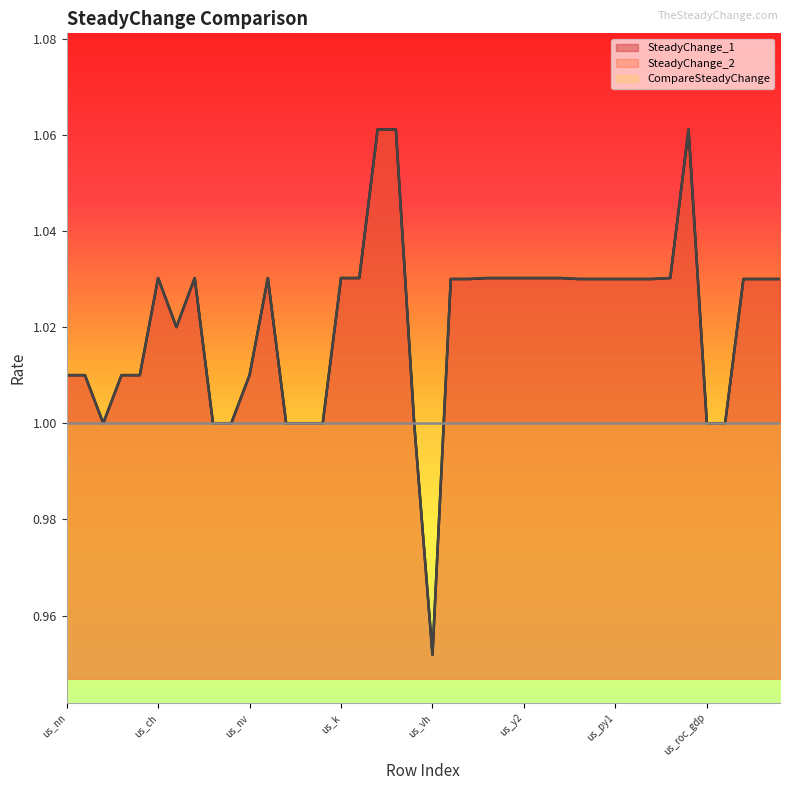

Does the chart display data point markers on the line(s)?

No